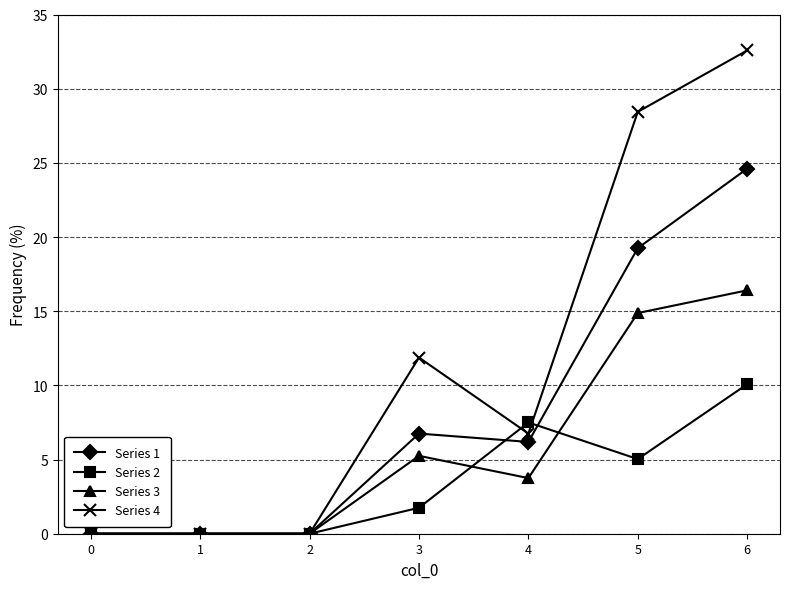

Which series has the largest total across all categories?

Series 4